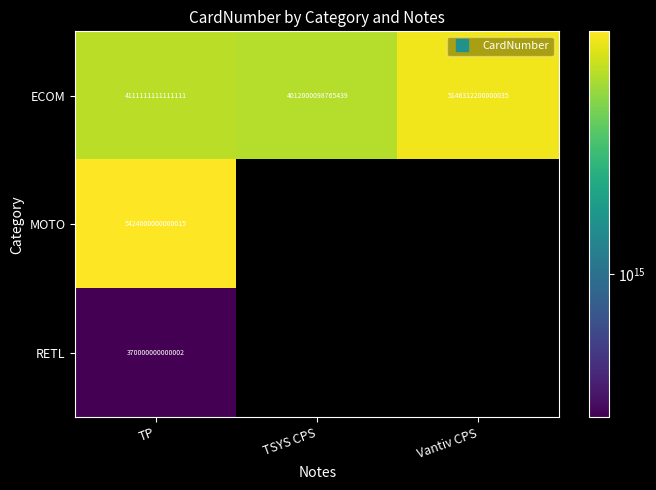

At which category is the sum across all series the highest?

TP